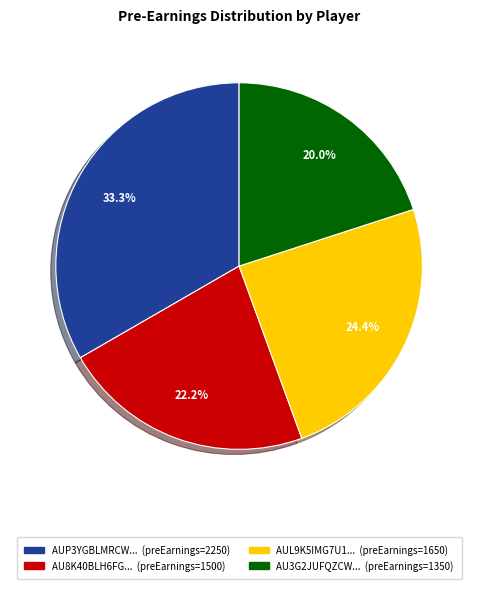

Does any single category account for the majority?

No